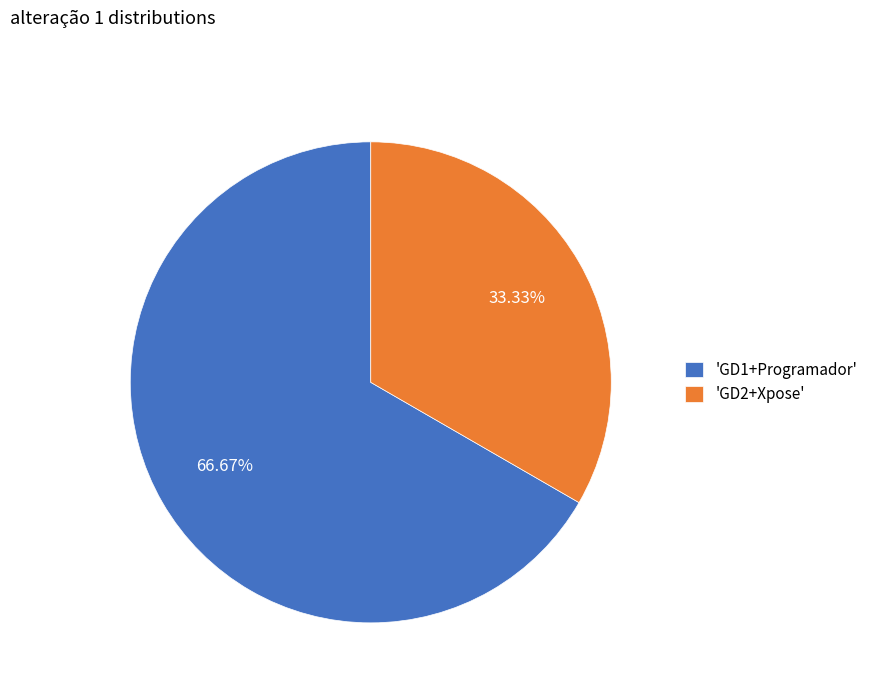

Does any single category account for the majority?

Yes